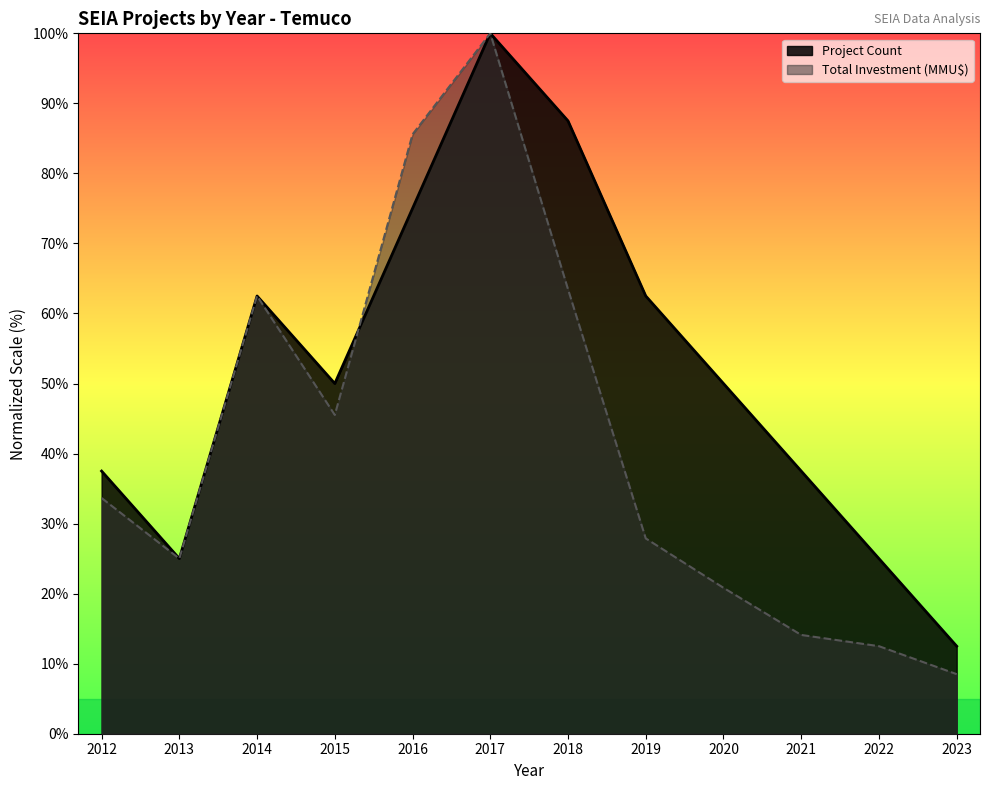

Read the Total Investment (MMU$) value at 2020.

20.8